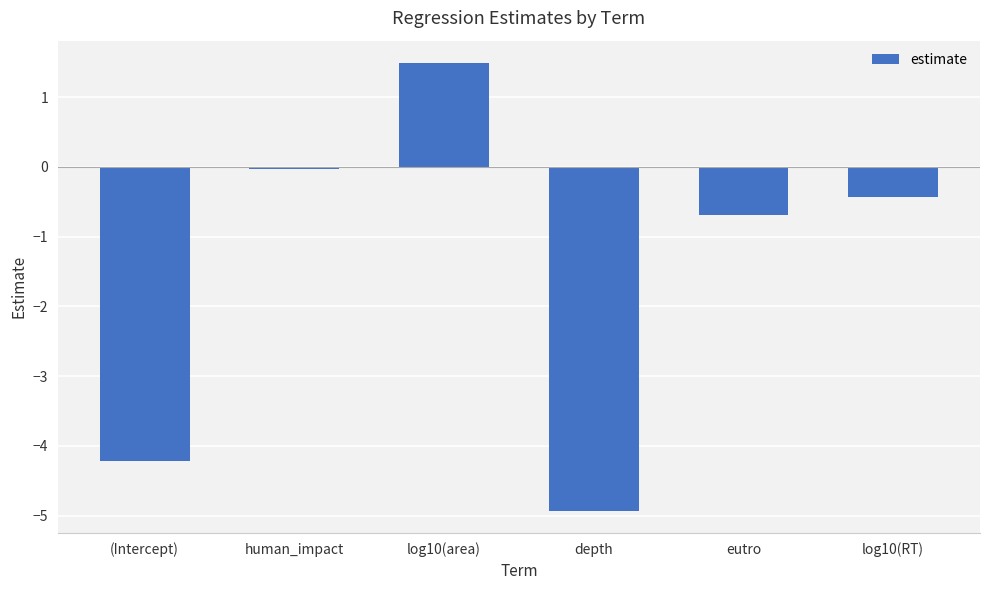

Is it true that the value at depth is -7.8?

False